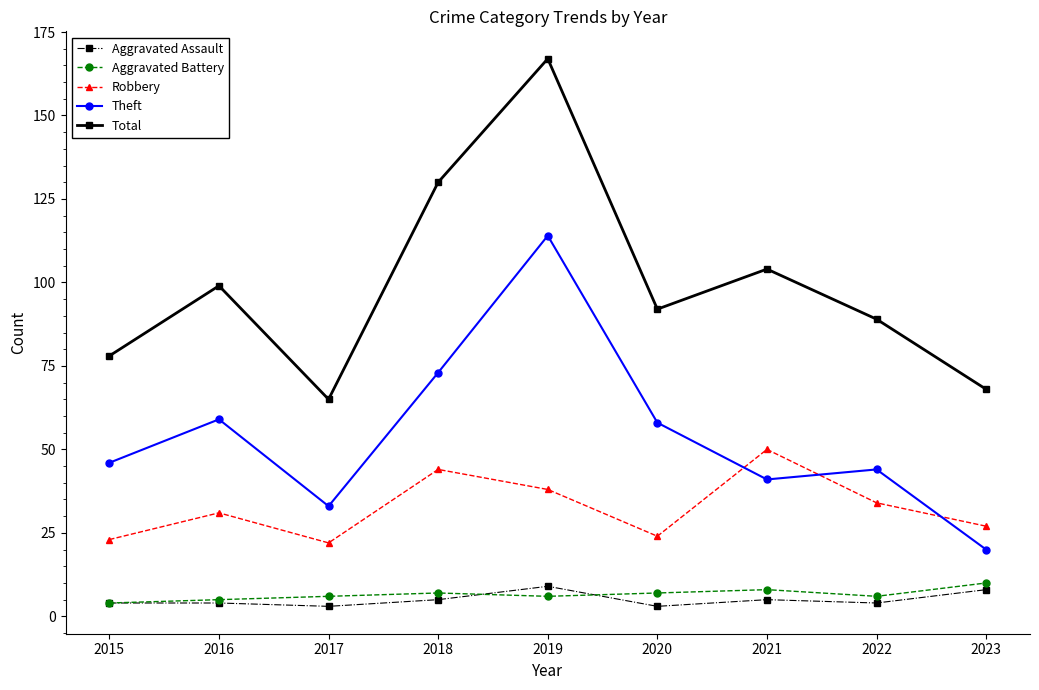

How many interior local peaks does the Robbery series have?

3